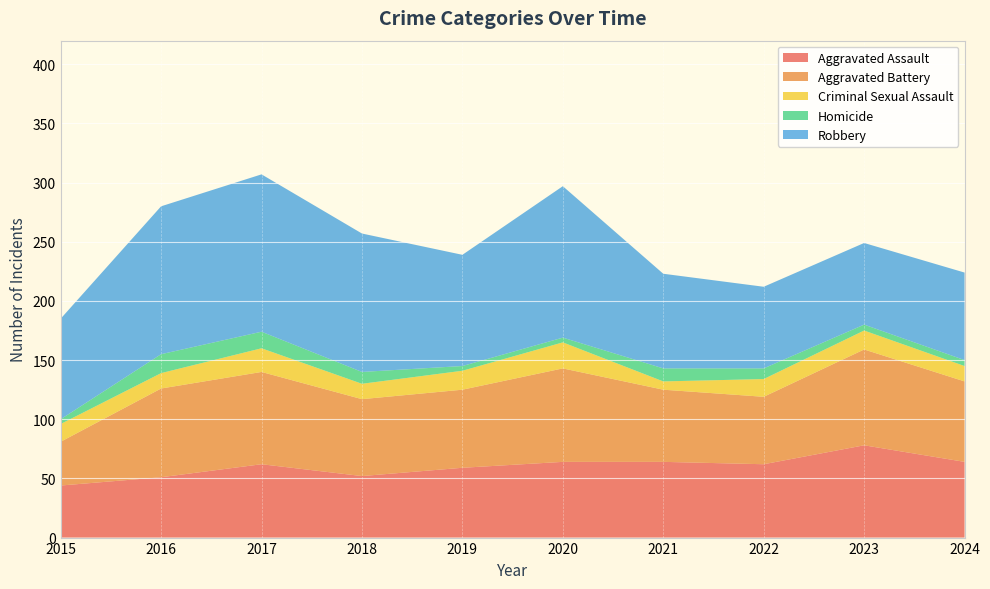

Reading left to right, what are all the values shown in this chart?

Aggravated Assault: 2015=44	2016=51	2017=62	2018=52	2019=59	2020=64	2021=64	2022=62	2023=78	2024=64
Aggravated Battery: 2015=37	2016=75	2017=78	2018=65	2019=66	2020=79	2021=61	2022=57	2023=81	2024=68
Criminal Sexual Assault: 2015=15	2016=13	2017=20	2018=13	2019=16	2020=22	2021=7	2022=15	2023=16	2024=13
Homicide: 2015=4	2016=16	2017=14	2018=10	2019=4	2020=4	2021=11	2022=9	2023=5	2024=5
Robbery: 2015=85	2016=125	2017=133	2018=117	2019=94	2020=128	2021=80	2022=69	2023=69	2024=74